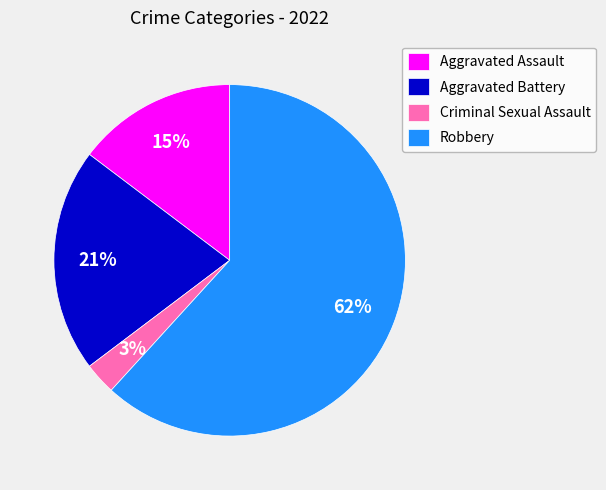

Approximately how many times larger is the value at Aggravated Battery compared to Criminal Sexual Assault?

7.0